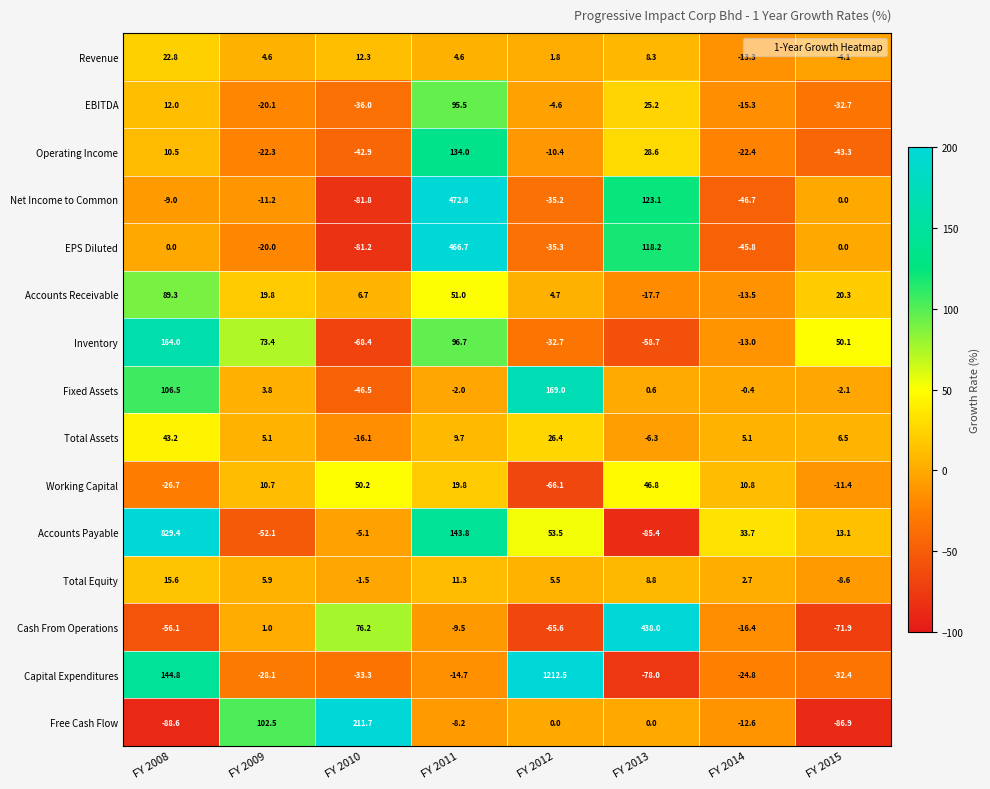

The Total Assets series shows 8.4 at FY 2009. True or false?

False